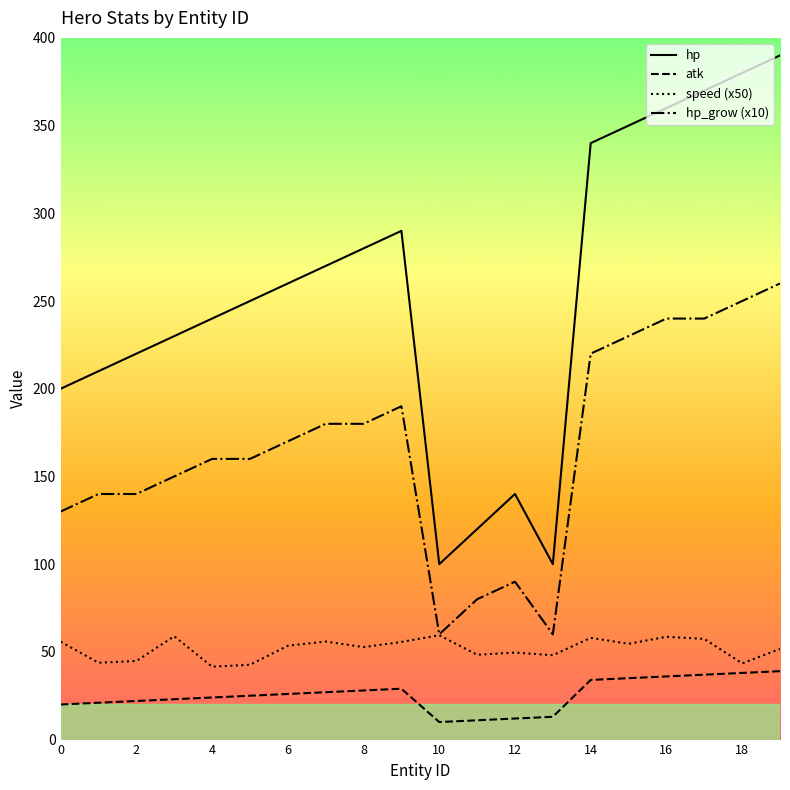

What is the sum of all speed (x50) values?

1034.5